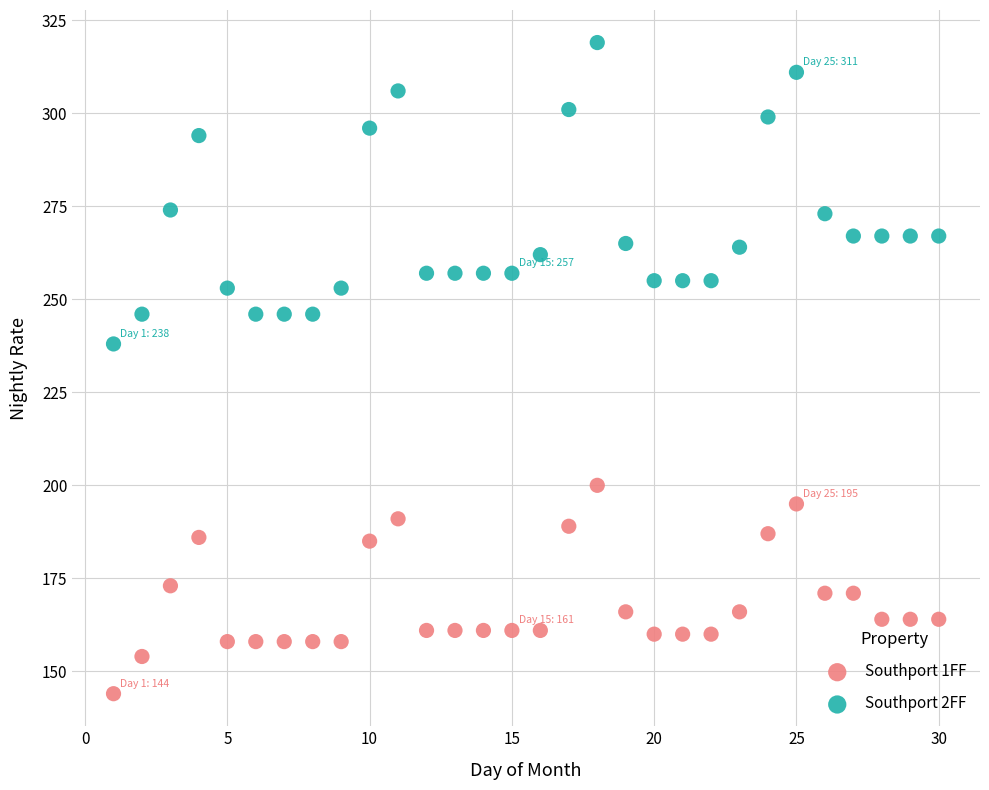

Across all series, what Y value is closest to 231?

238